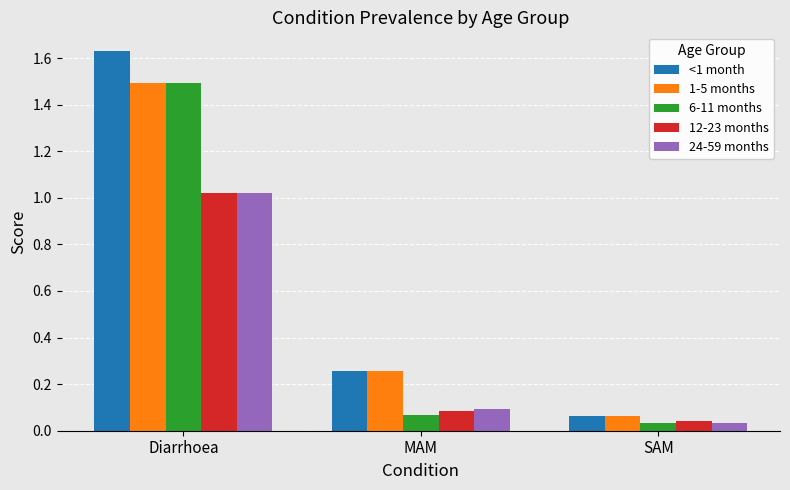

At which label does 12-23 months reach its peak?

Diarrhoea